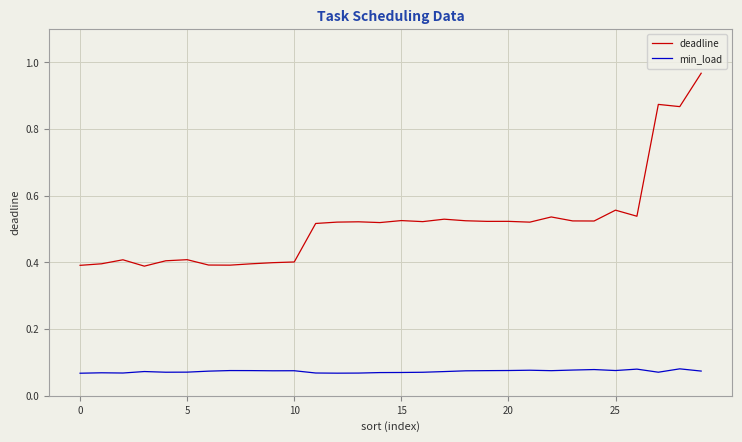

How many lines are shown in the chart?

2